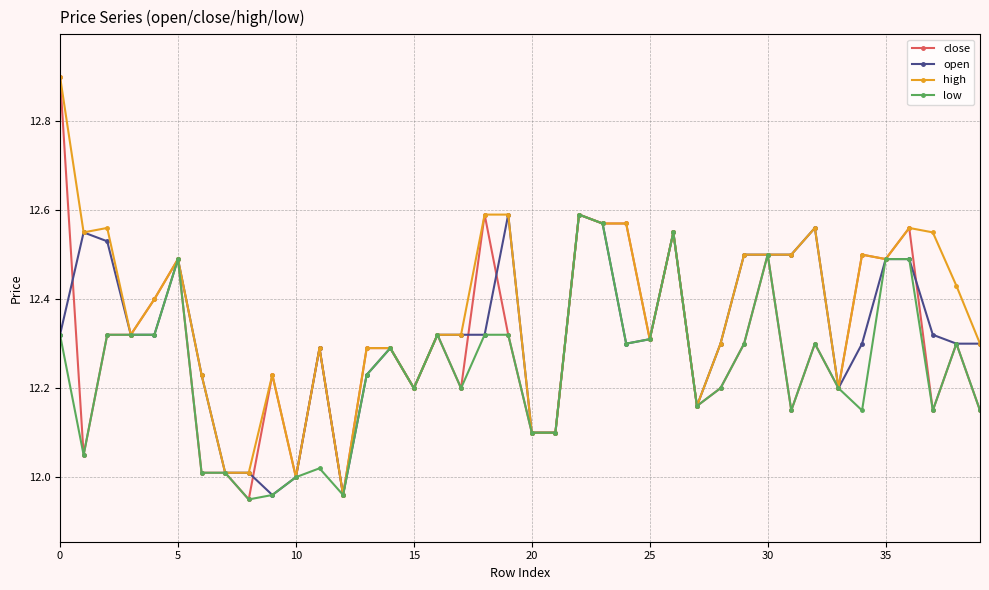

Is this an area chart (filled region under the line)?

No